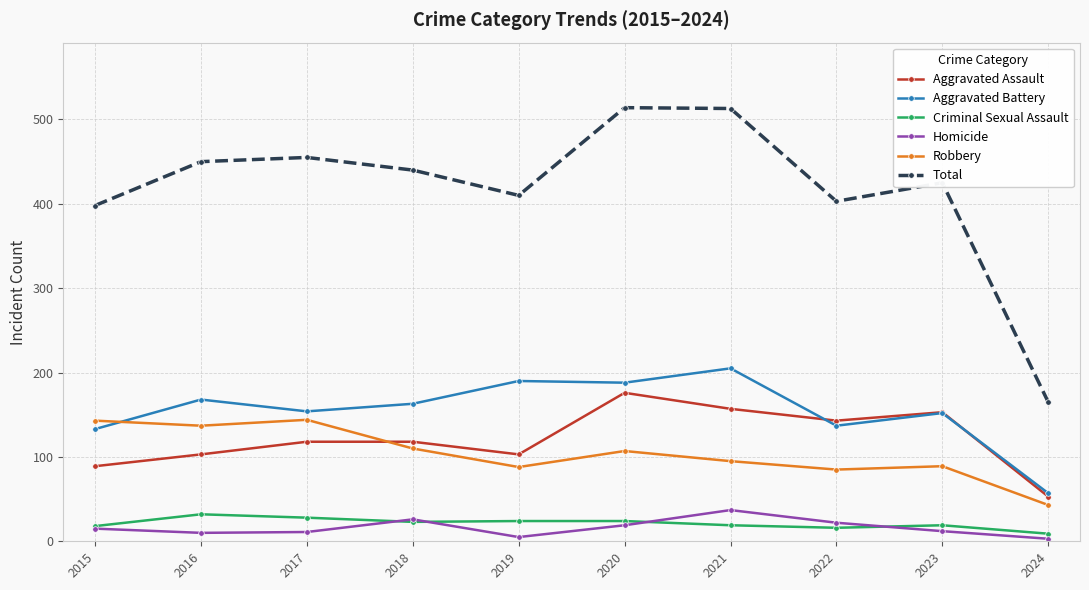

What is the value of the Total point at the 6th from the left?

514